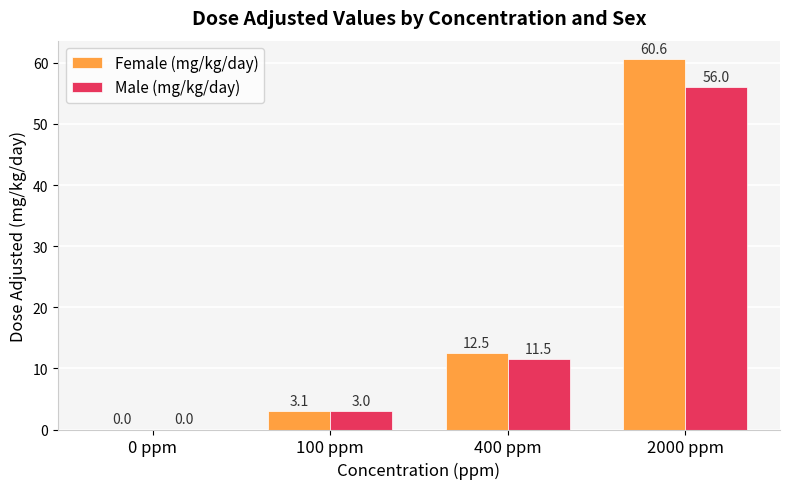

How many values in Female (mg/kg/day) are above zero?

3